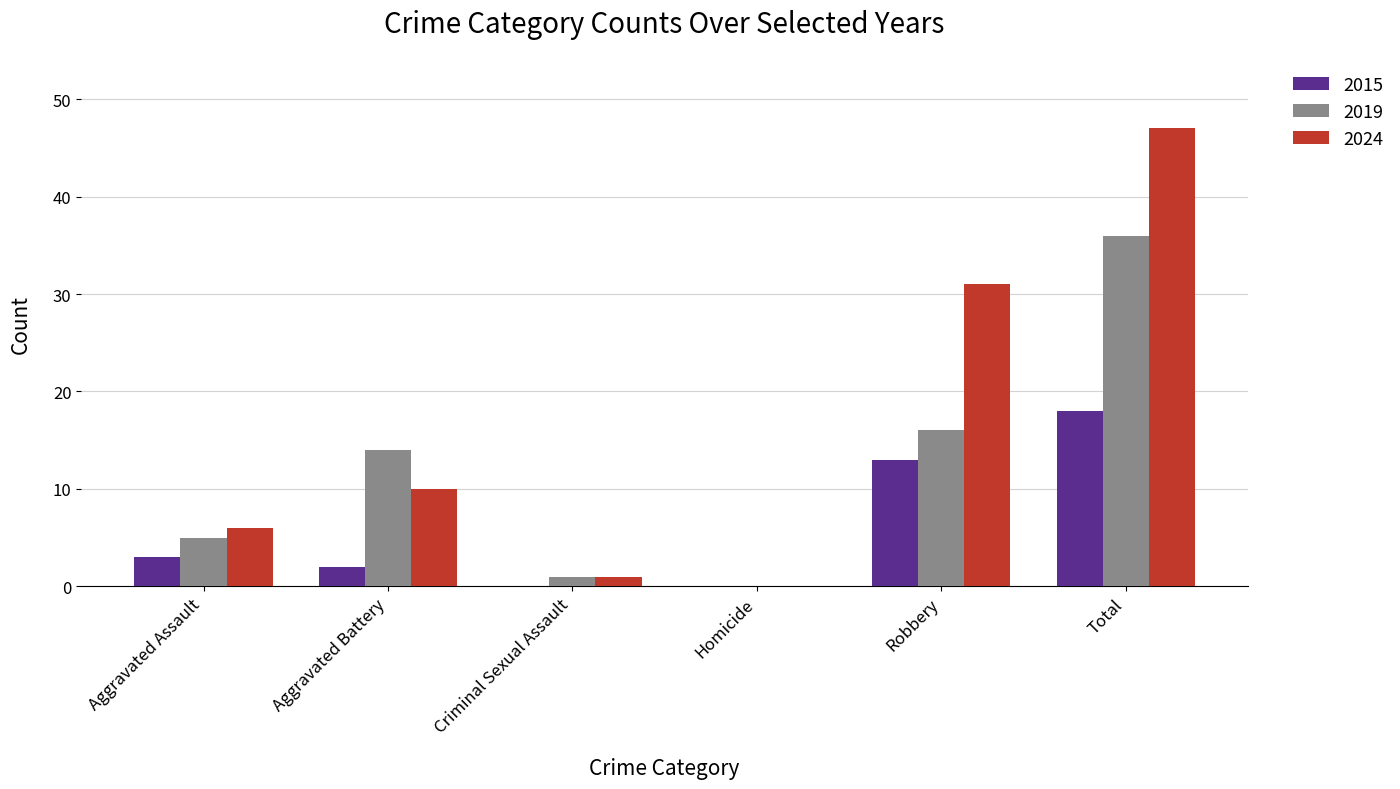

Which category has the highest value in the 2015 series?

Total